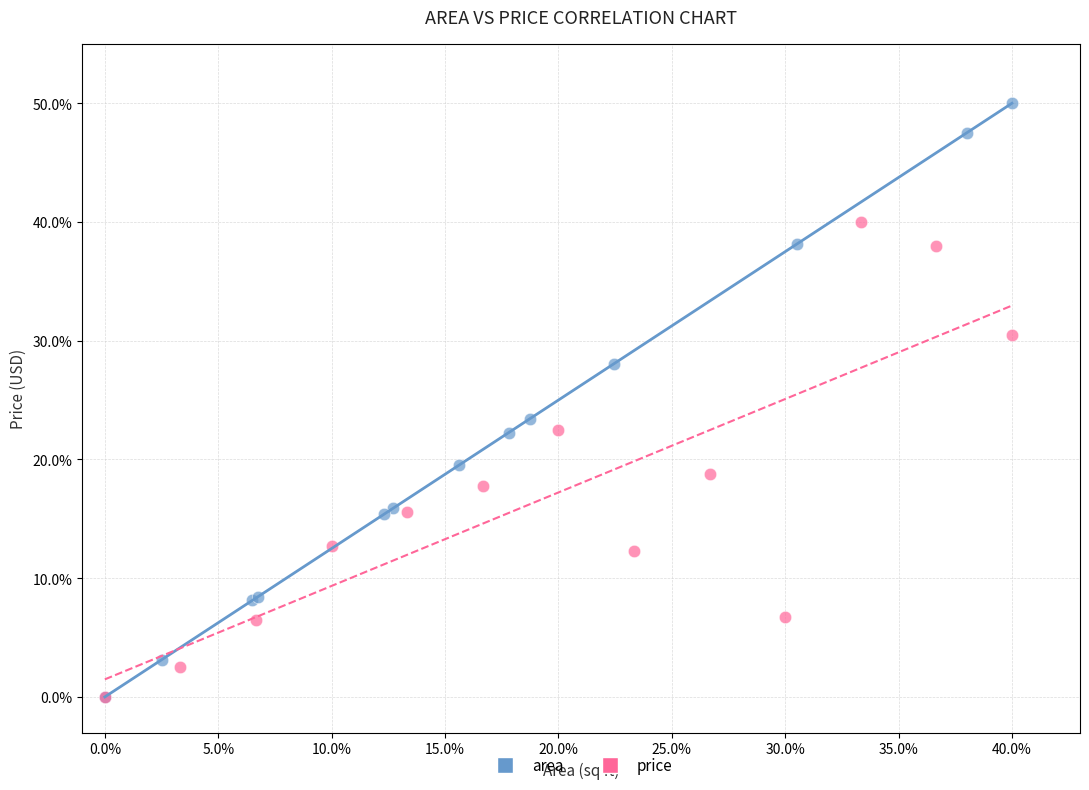

What are all the series names shown in the legend?

area, price